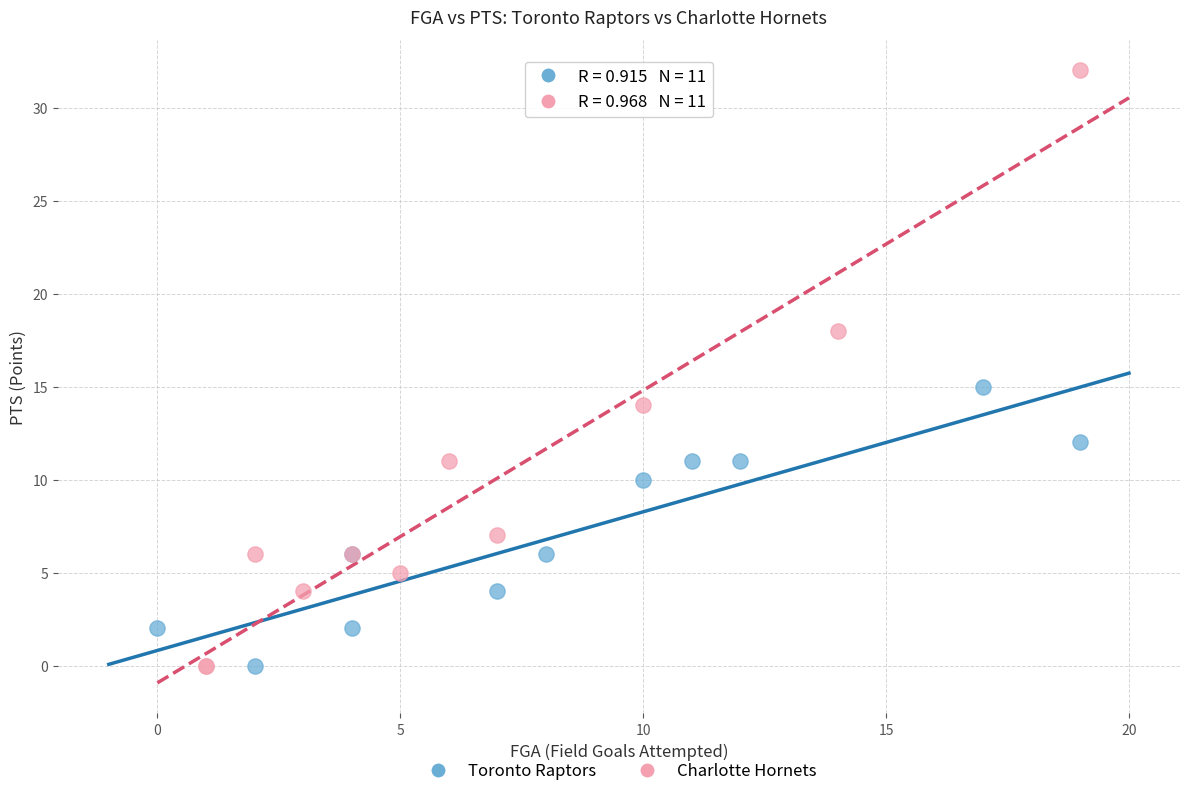

Which series has the widest spread of Y values?

Charlotte Hornets